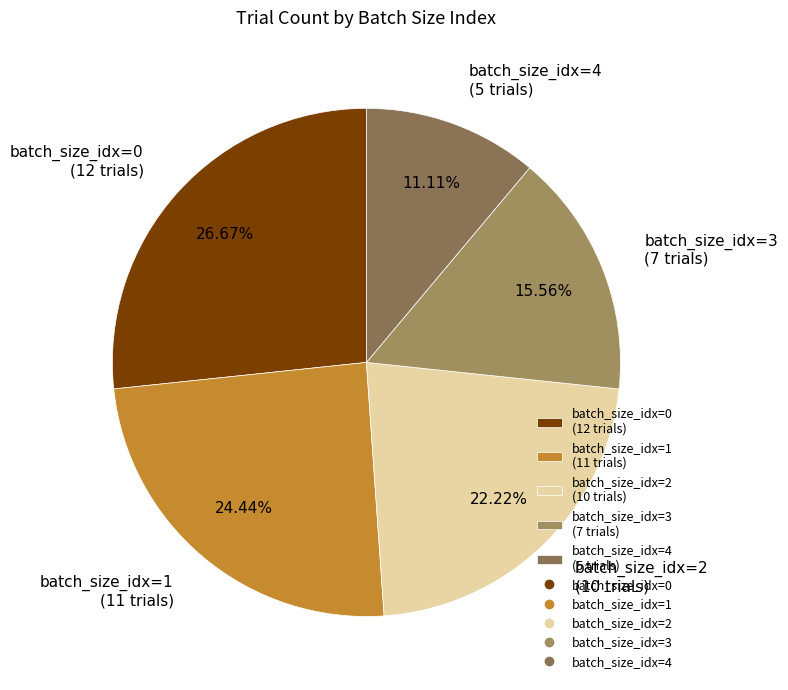

Count the number of slices in the pie.

5